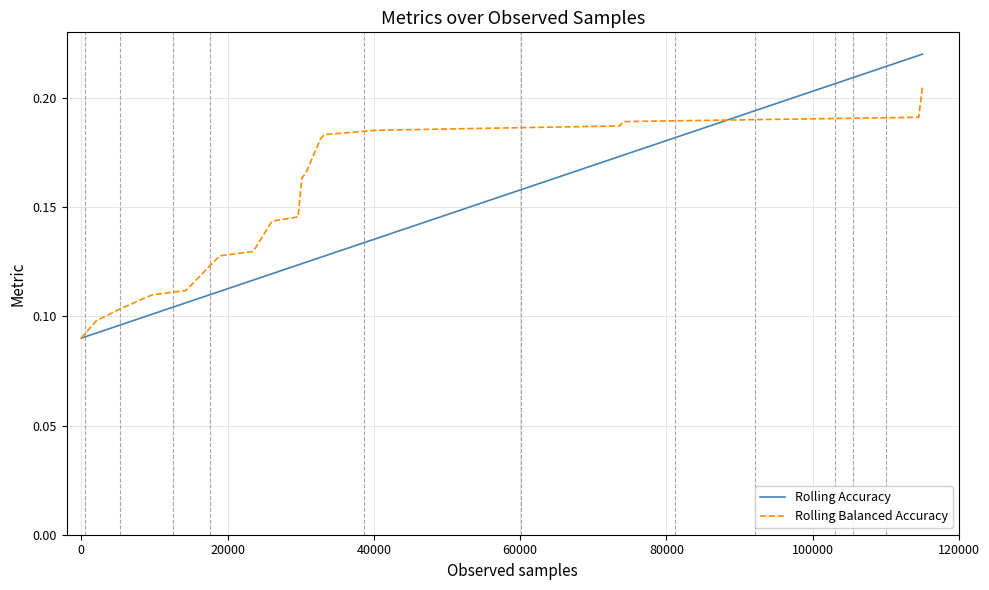

Which series has the largest total across all categories?

Rolling Balanced Accuracy